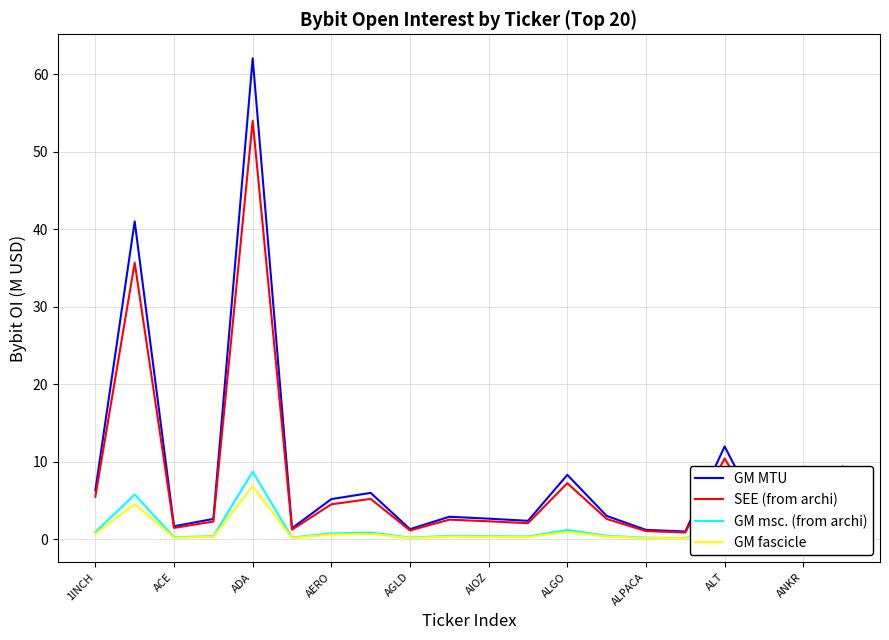

What is the maximum value shown in the chart?

62.0